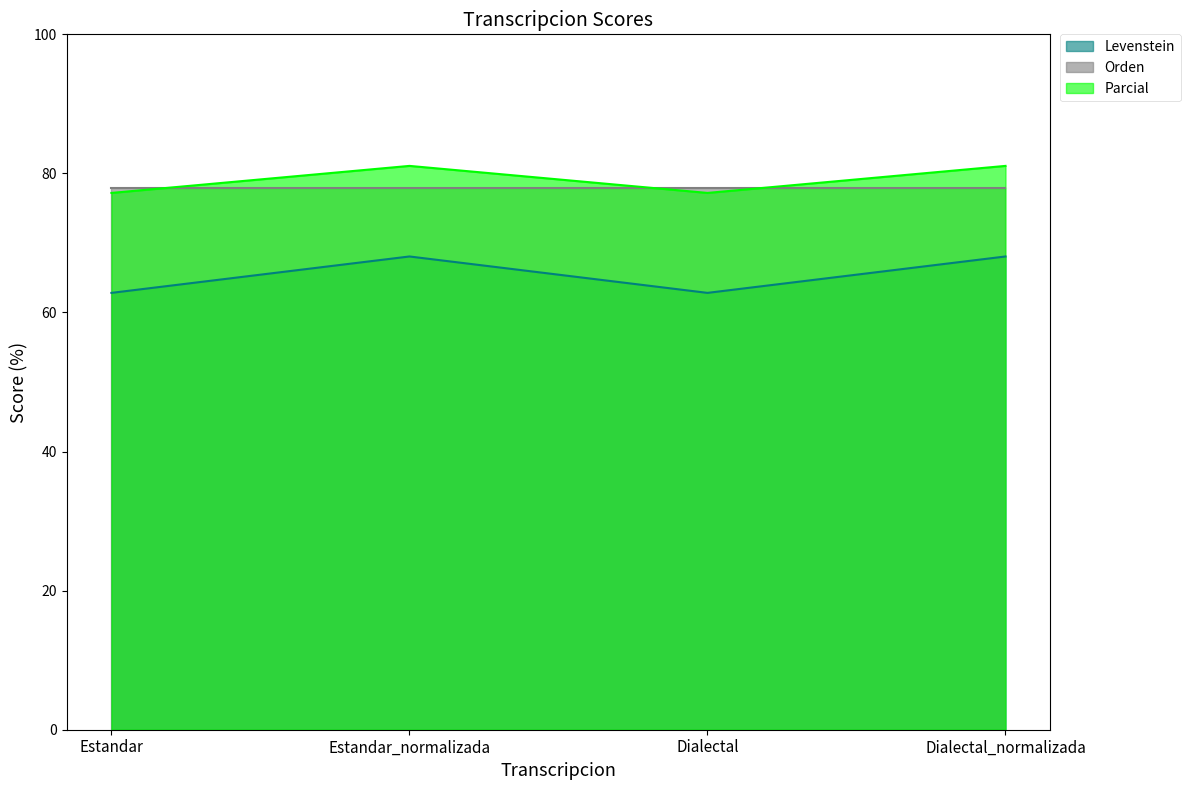

Rank the series by their maximum value, from highest to lowest.

Parcial, Orden, Levenstein